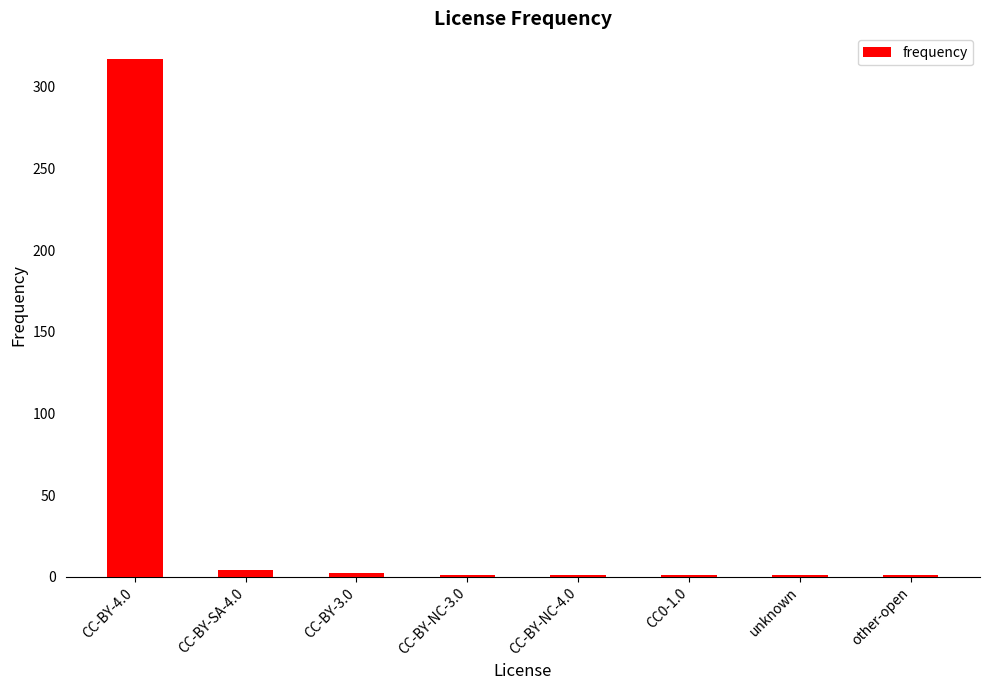

What is the average value?

41